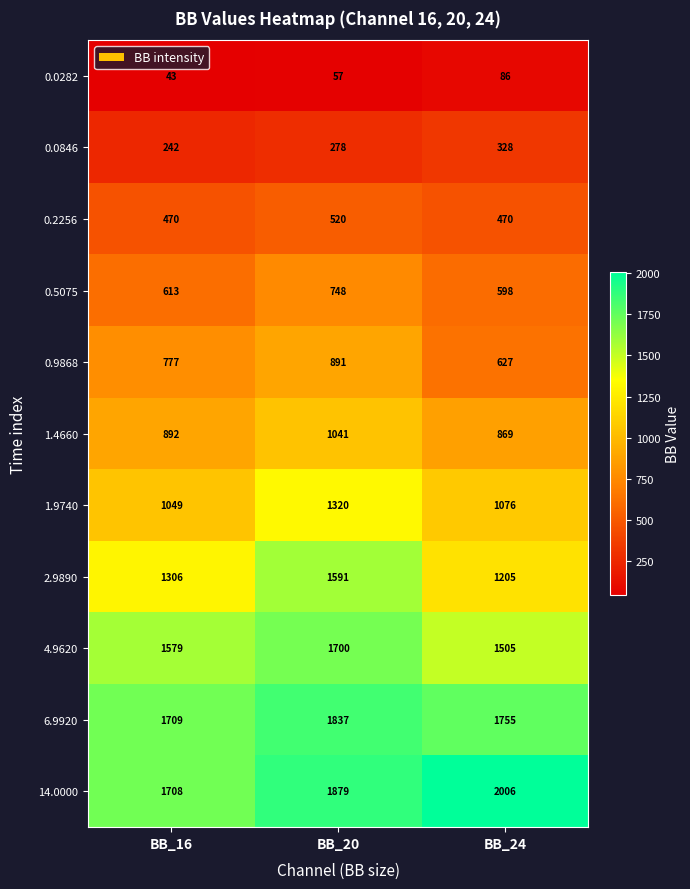

What is the total value across all series at BB_16?

10388